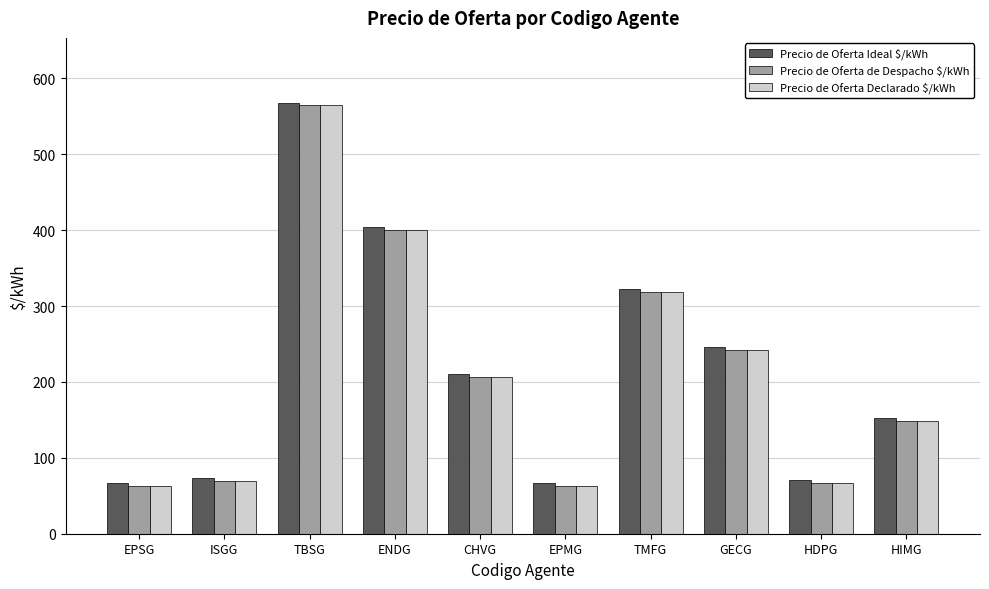

How many categories are shown in the chart?

10